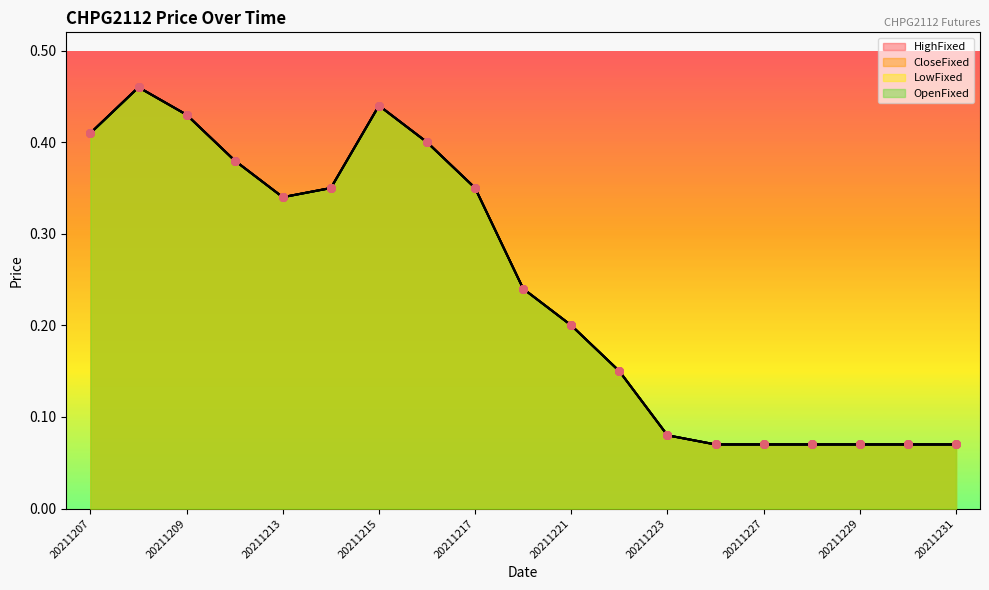

What are all the series names shown in the legend?

HighFixed, CloseFixed, LowFixed, OpenFixed